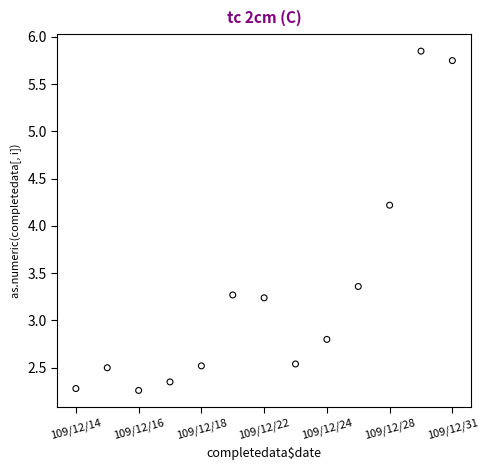

What is the range of Y values (max minus min)?

3.6